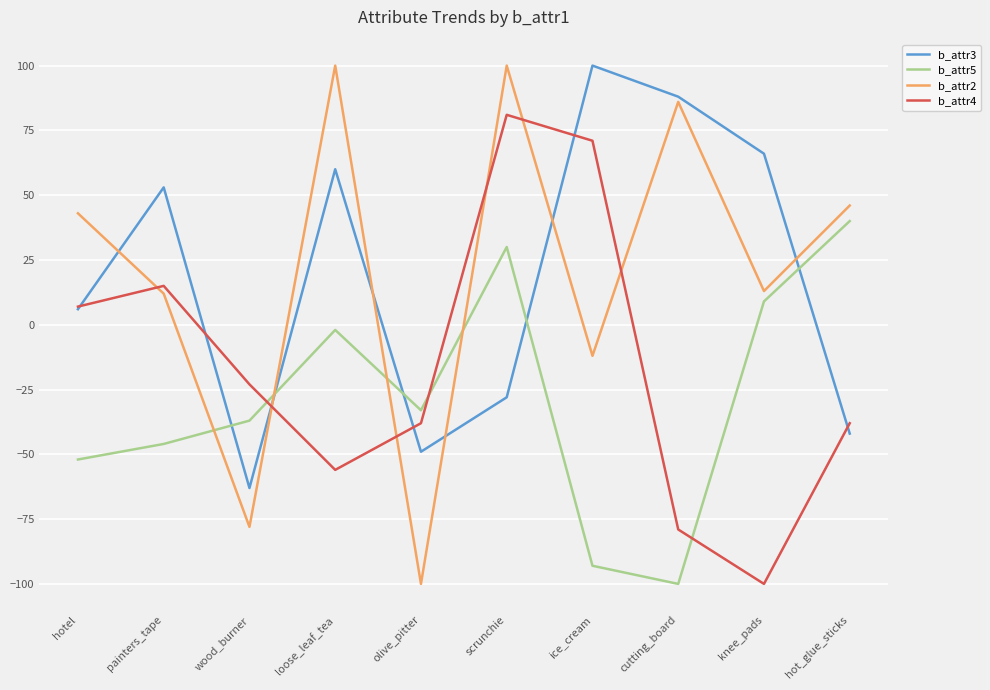

What position from the left is scrunchie?

6